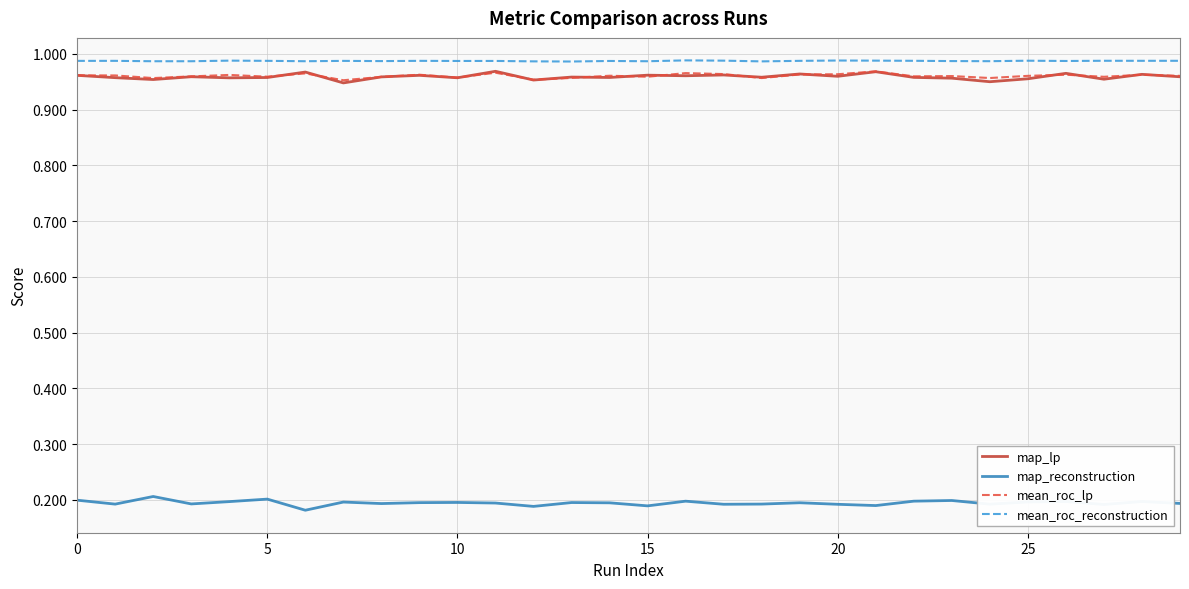

True or false: mean_roc_reconstruction and map_lp cross at least once.

False